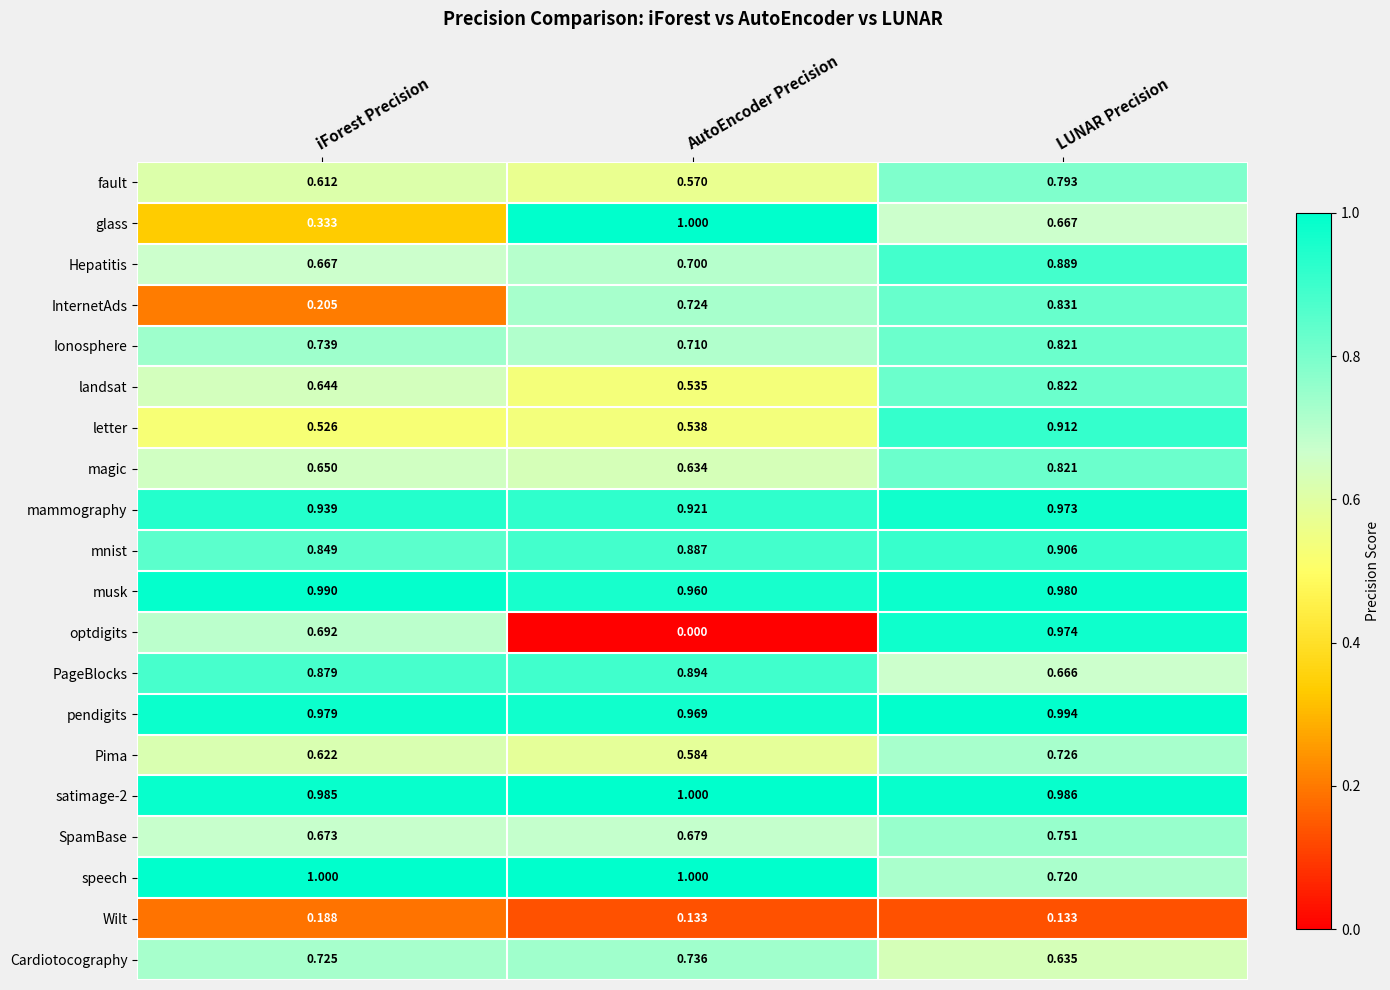

At which category is the sum across all series the highest?

LUNAR Precision